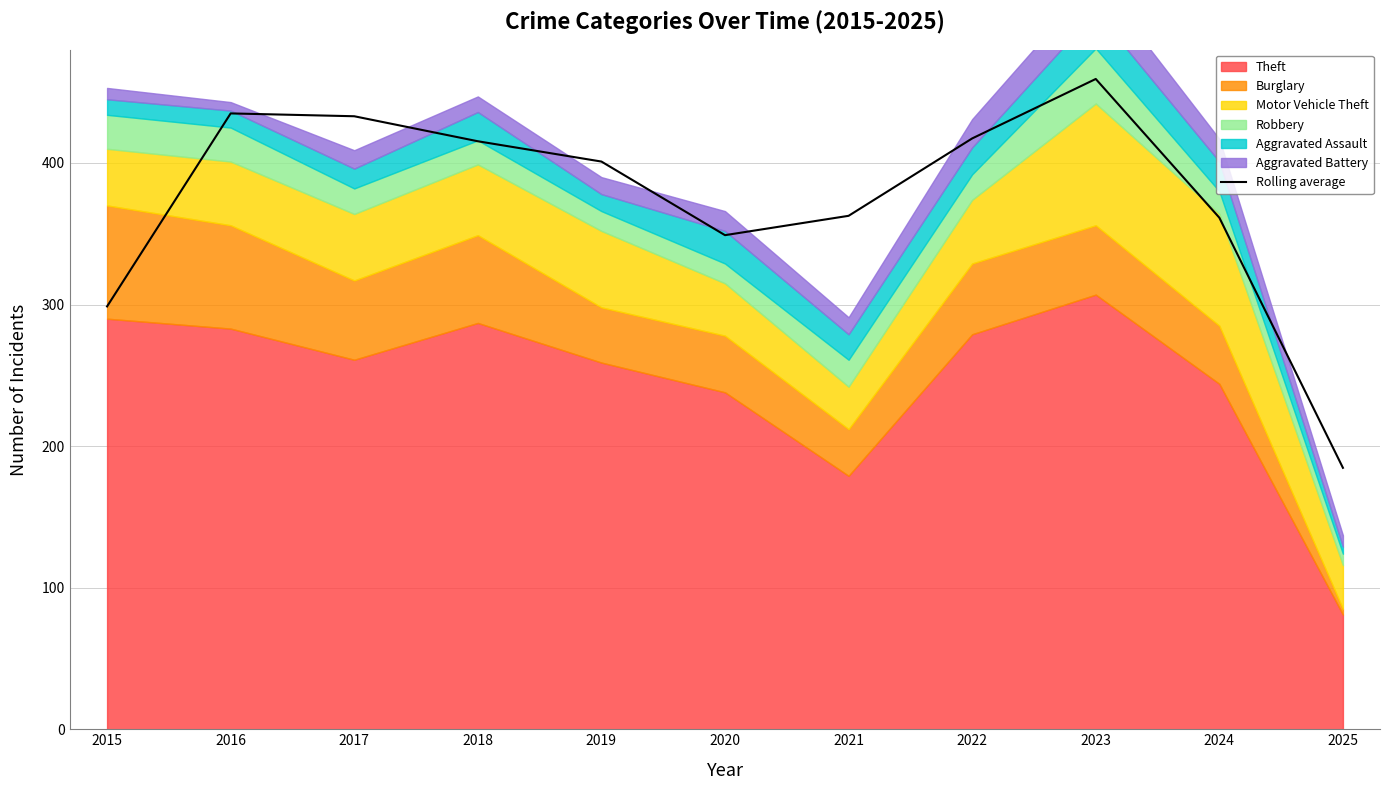

What is the lowest value of the Rolling average series?

184.7